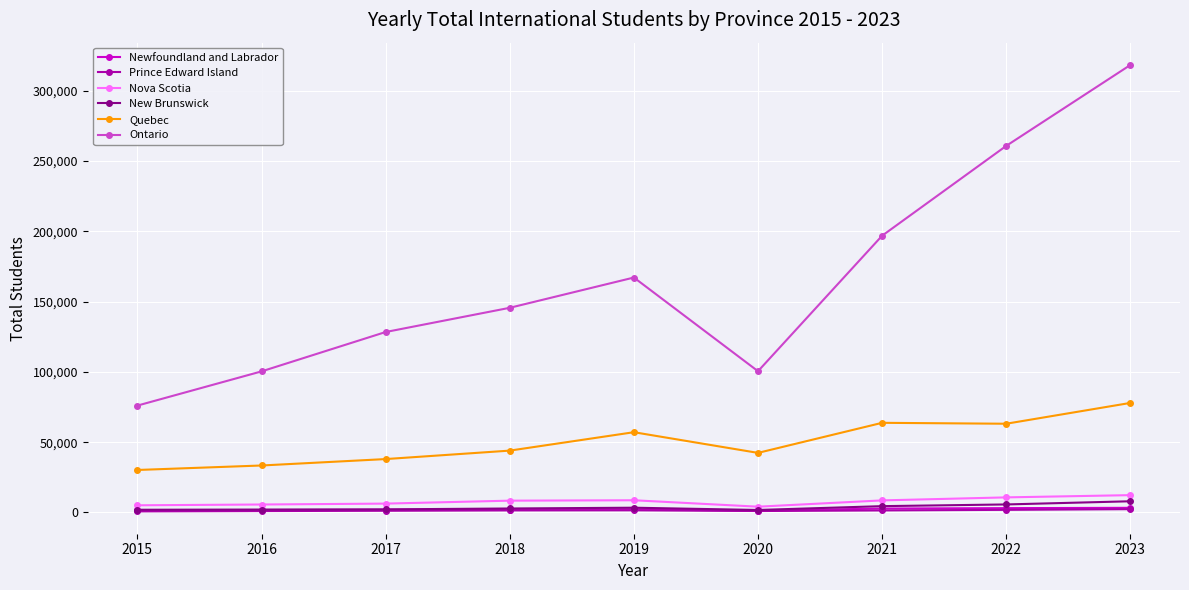

What value does the Nova Scotia series have at 2017?

6285